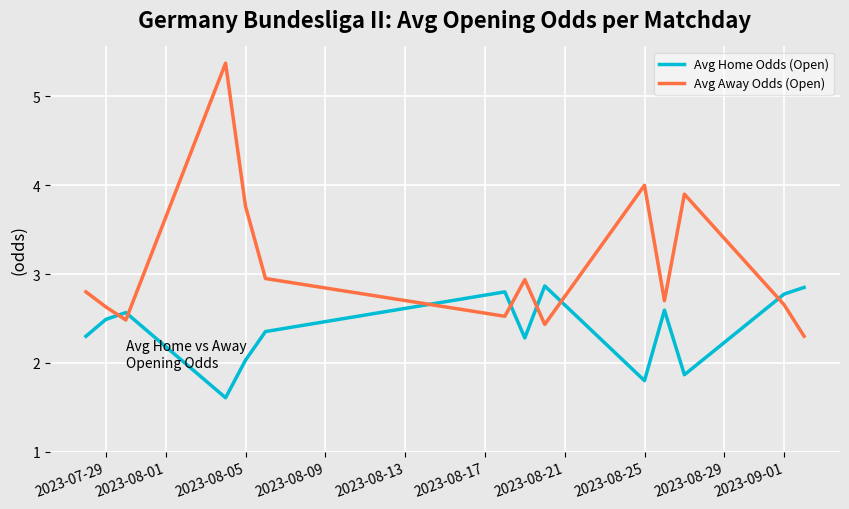

What is the sum of all Avg Home Odds (Open) values?

33.2